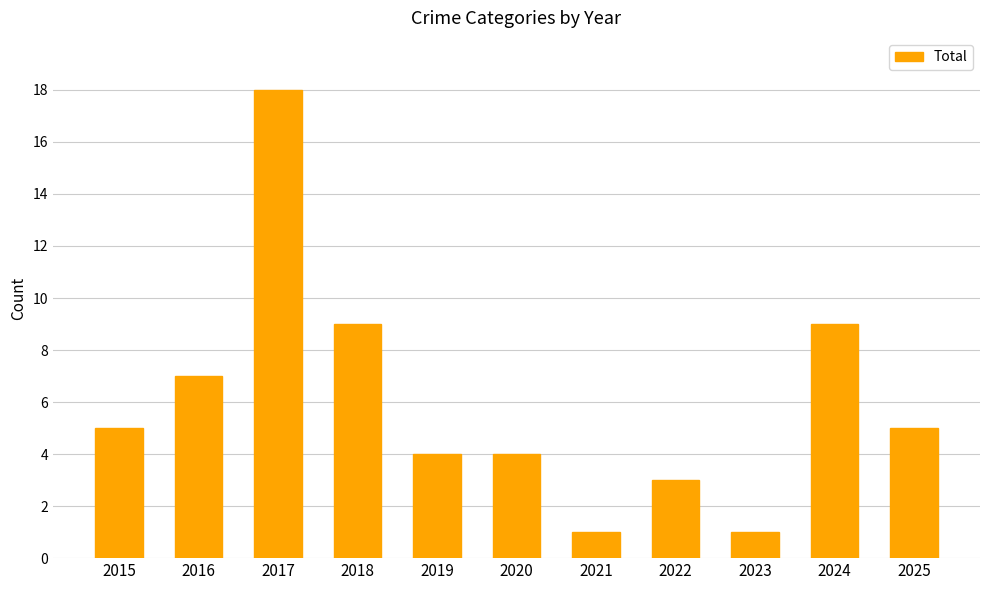

What is the sum of the values at 2024 and 2020?

13